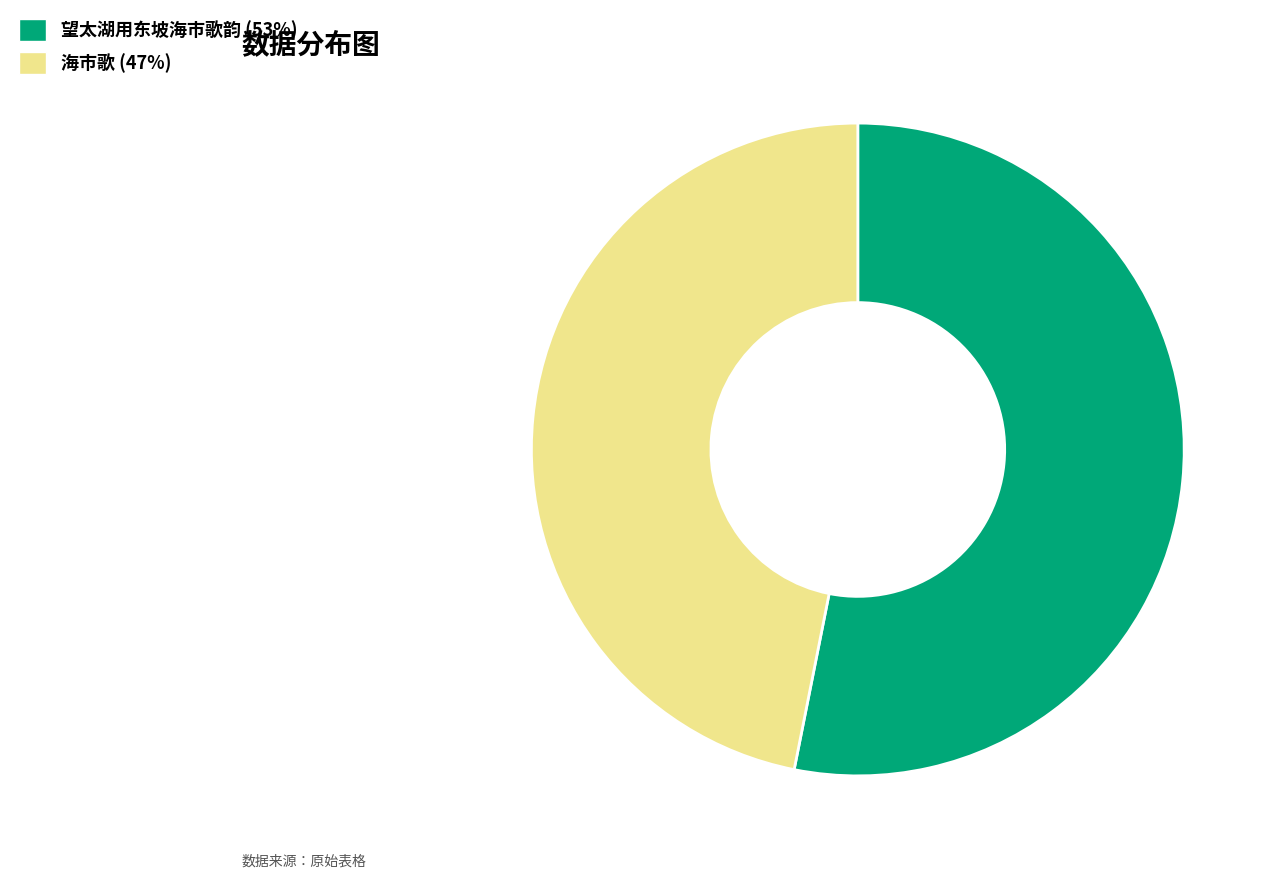

Which has a higher value, 海市歌 or 望太湖用东坡海市歌韵?

望太湖用东坡海市歌韵